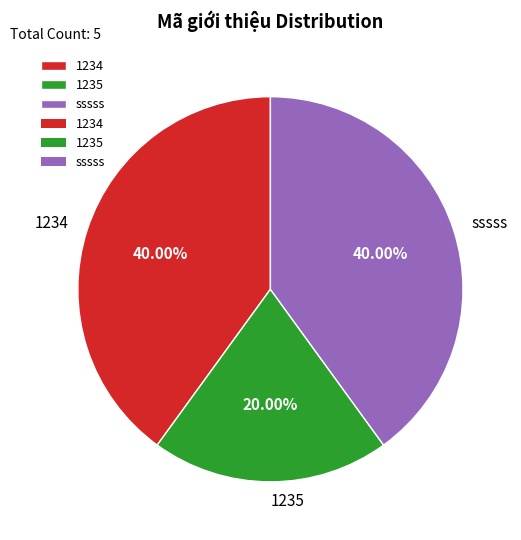

To the nearest percent, what is the difference between the sssss and 1235 slice percentages?

20%